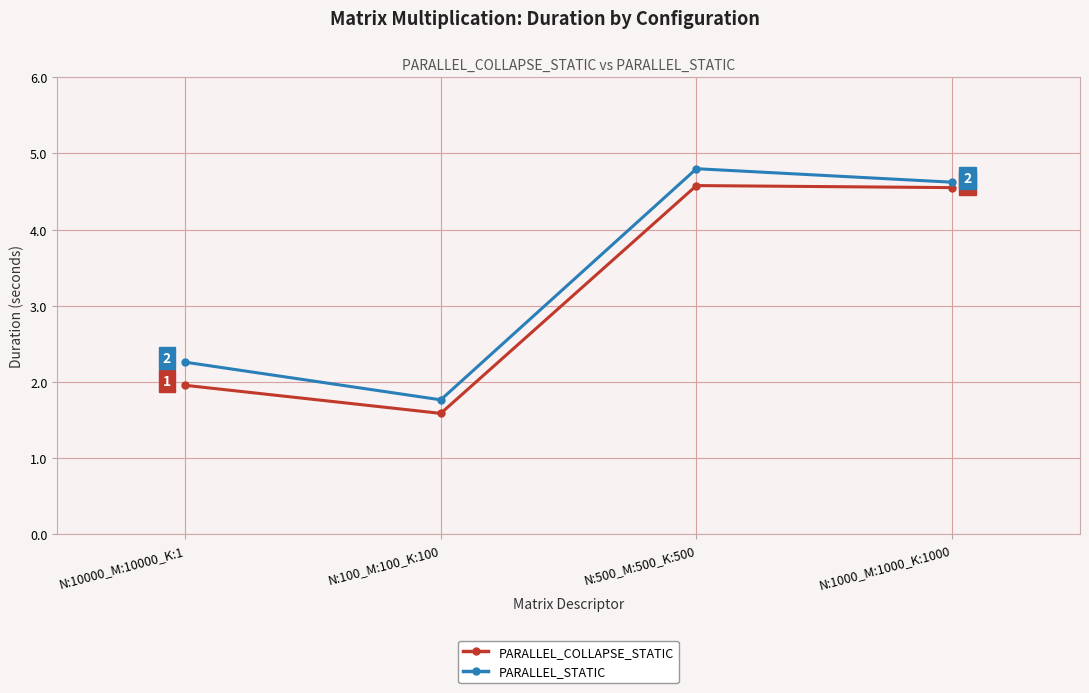

What is the average value of the PARALLEL_COLLAPSE_STATIC series?

3.2